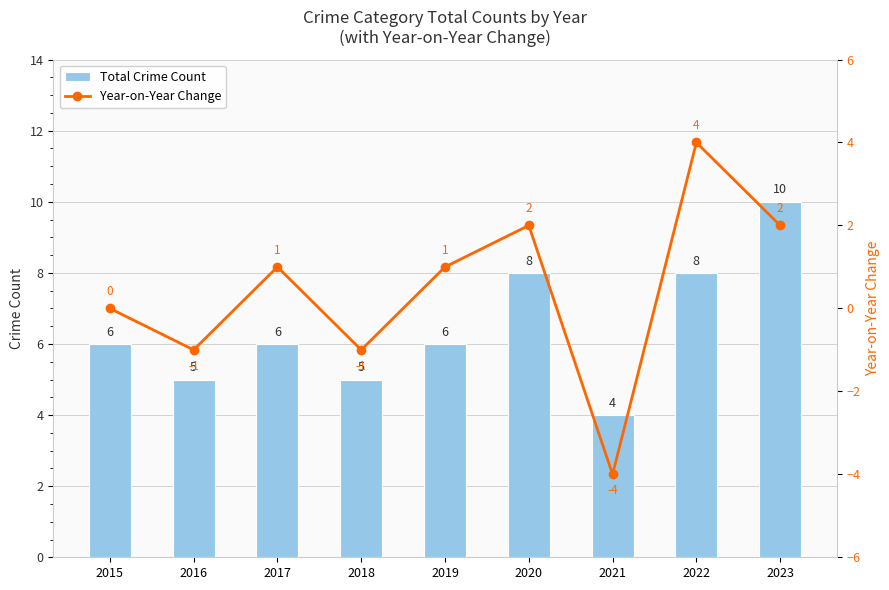

What is the difference between the Year-on-Year Change values at 2016 and 2017?

2